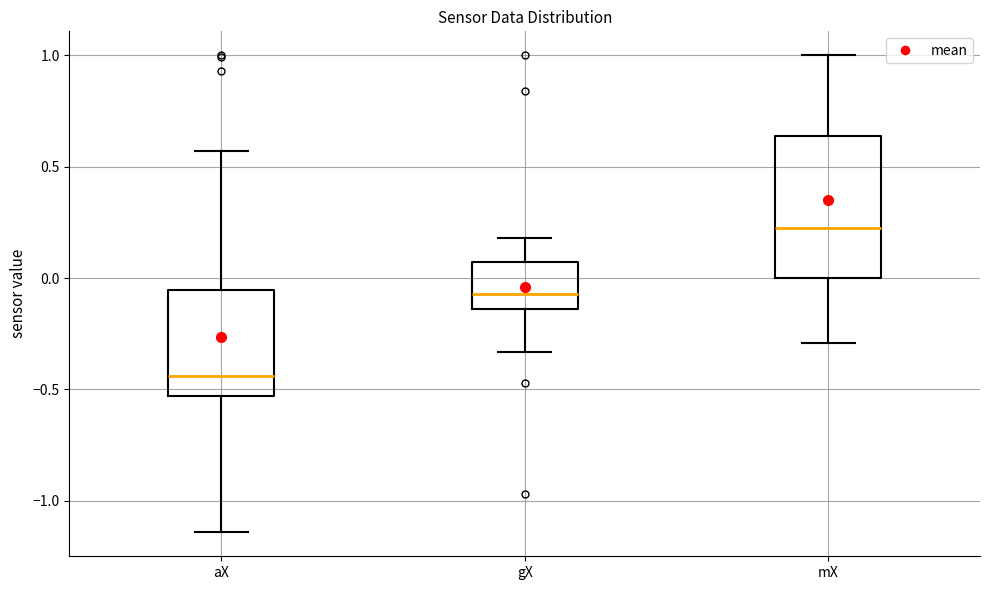

Where does the lower whisker of the box for mX end on the y-axis? The values are not printed on the chart, so give them approximately, as read against the axis.

-0.30